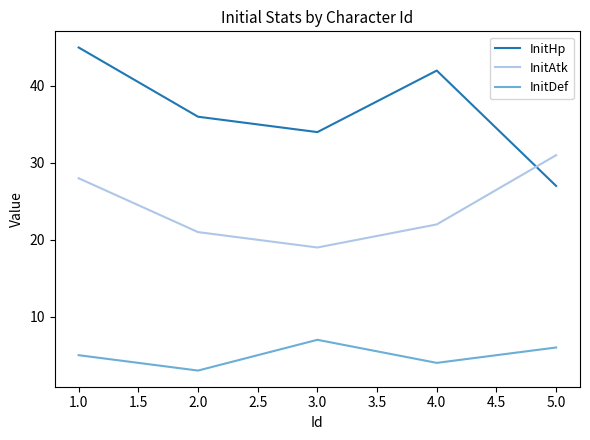

What is the sum of all InitAtk values?

121